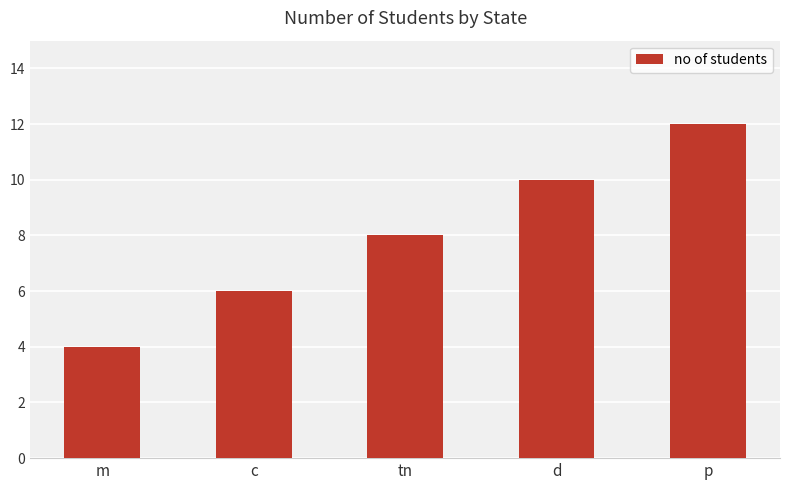

Which category has the lowest value across all series?

m